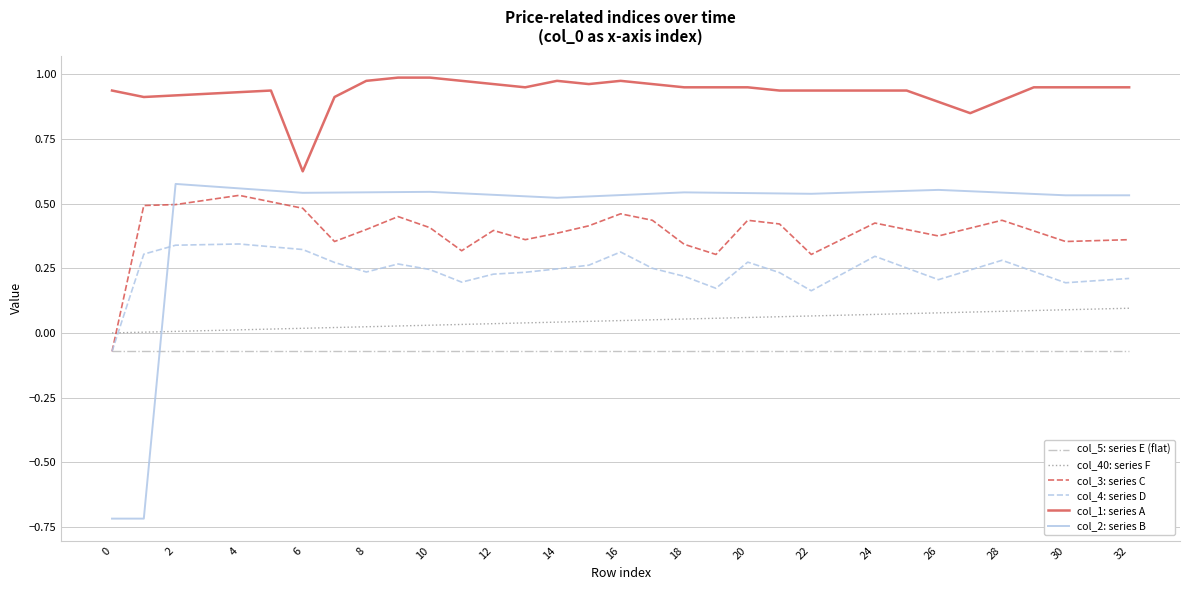

Which series has the largest total across all categories?

col_1: series A